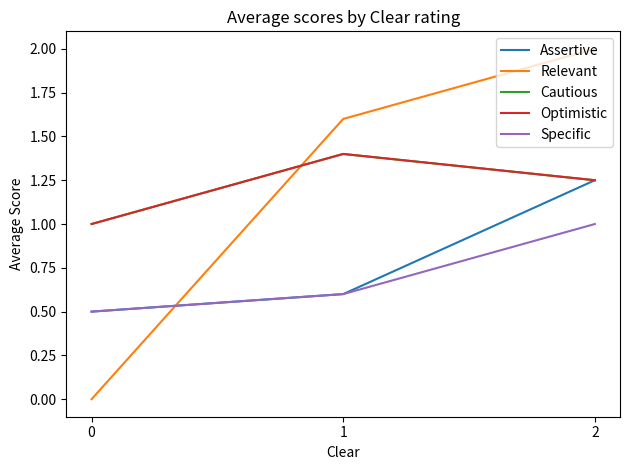

Which label corresponds to the largest value in the chart?

2